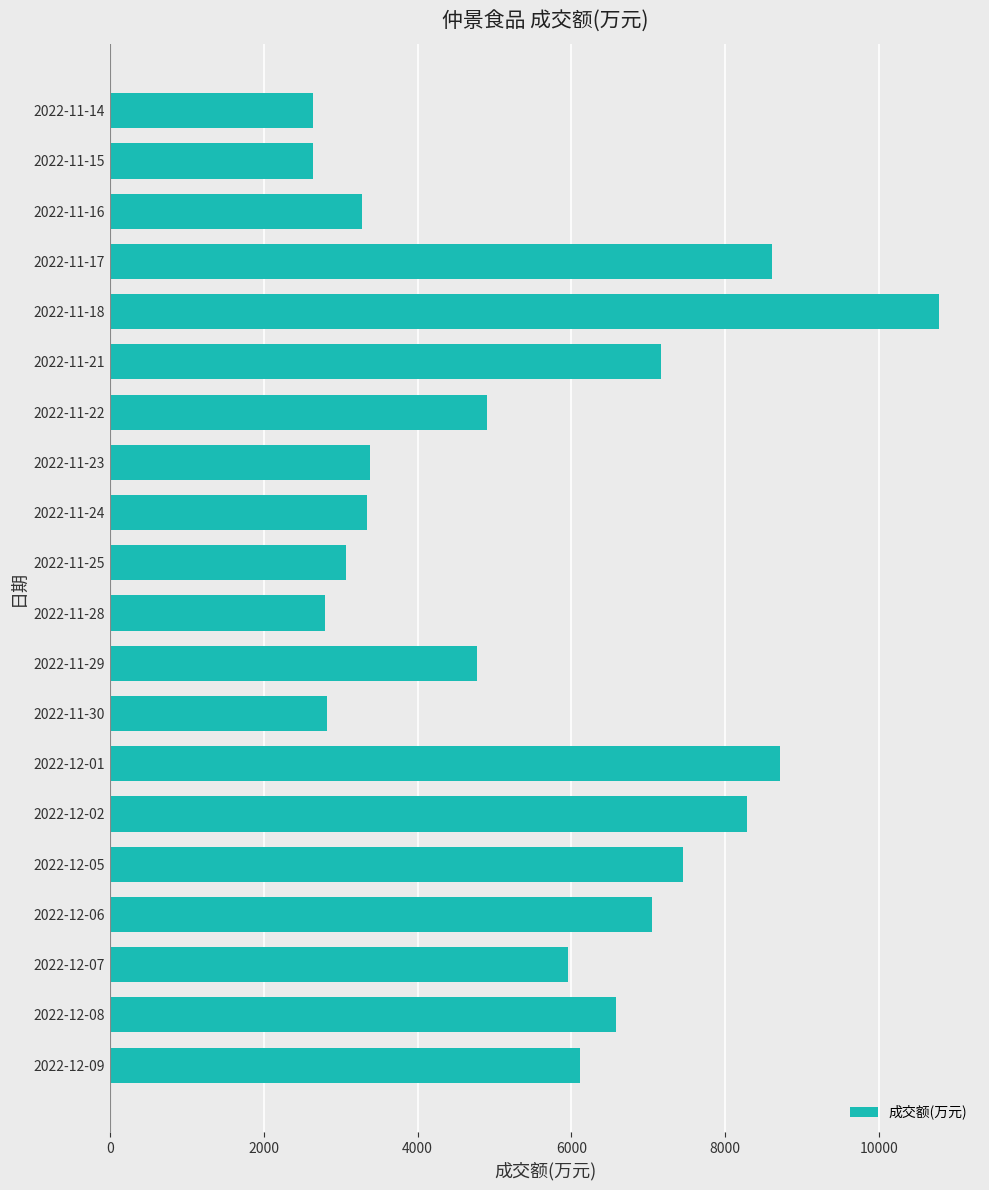

How many distinct data groups are displayed?

1